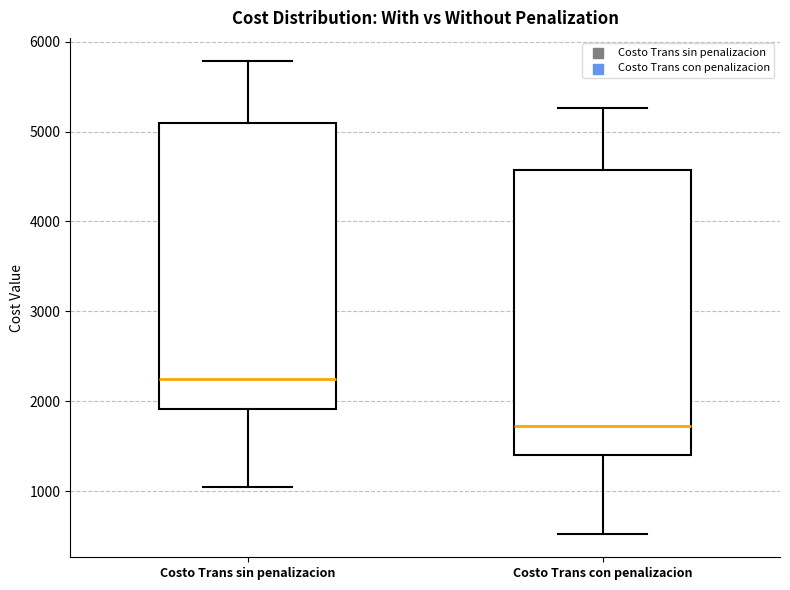

Reading left to right, read every box against the y-axis: the position of its median line, the range the box covers, and the ends of its whiskers. The values are not printed on the chart, so give them approximately, as read against the axis.

Costo Trans sin penalizacion: median 2200, box 1900 to 5100, whiskers 1000 to 5800
Costo Trans con penalizacion: median 1700, box 1400 to 4600, whiskers 500 to 5300